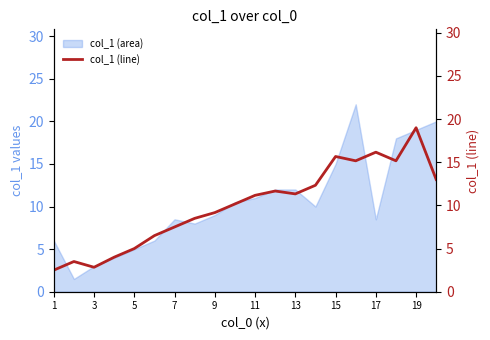

What is the minimum value for col_1 (area)?

1.5